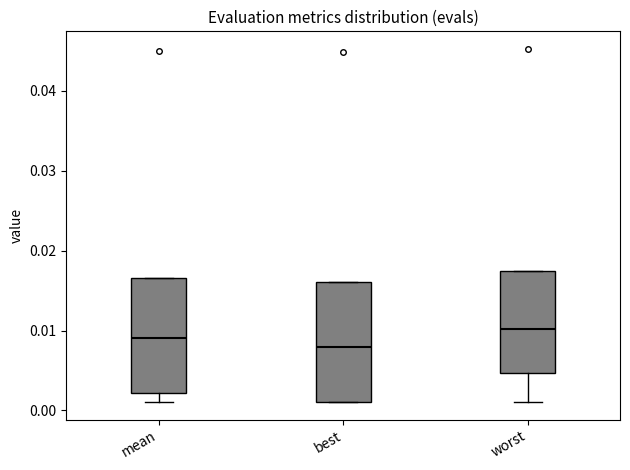

Reading left to right, transcribe this box plot: for each box, give where its median line is, the range the box spans, and where its two whiskers end, as read against the y-axis. The values are not printed on the chart, so give them approximately, as read against the axis.

mean: median 0.009, box 0.002 to 0.017, whiskers 0.001 to 0.017
best: median 0.008, box 0.001 to 0.016, whiskers 0.001 to 0.016
worst: median 0.010, box 0.005 to 0.017, whiskers 0.001 to 0.017